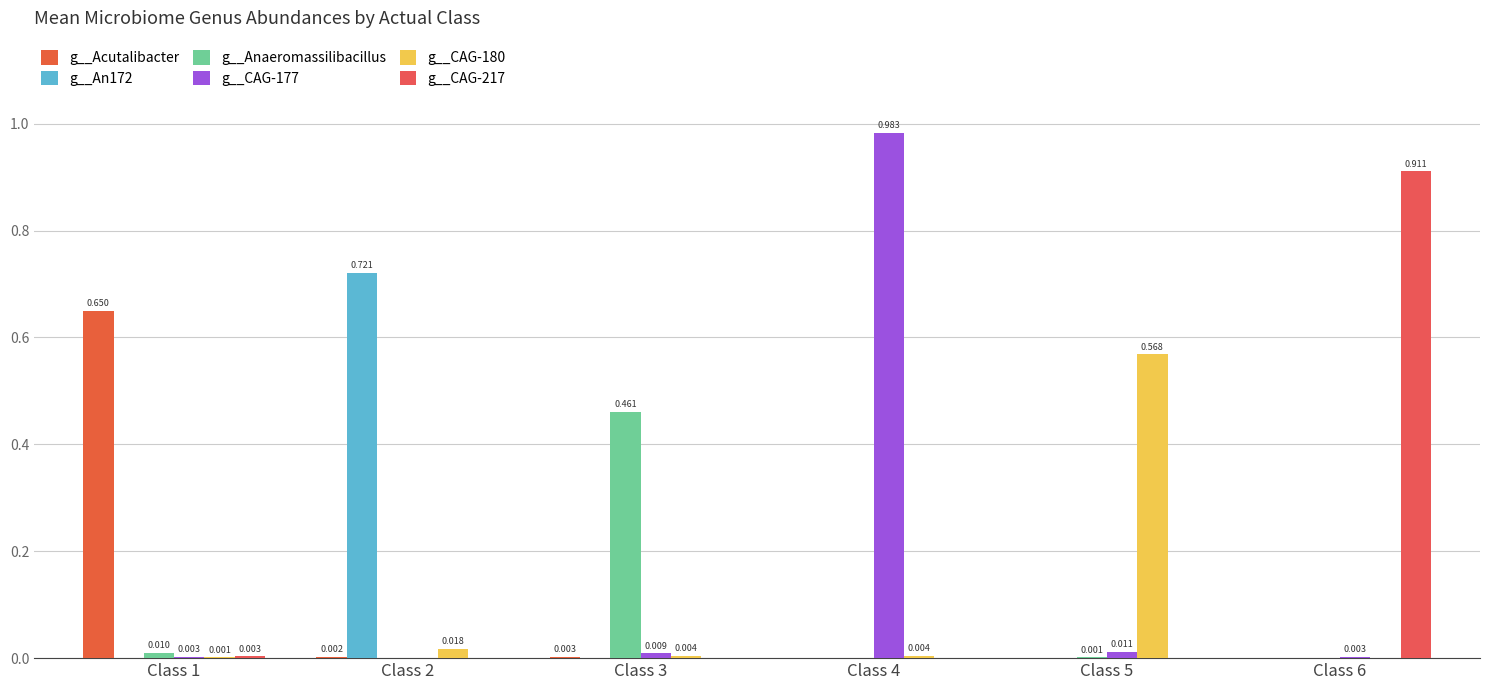

How many data points does each series have?

6